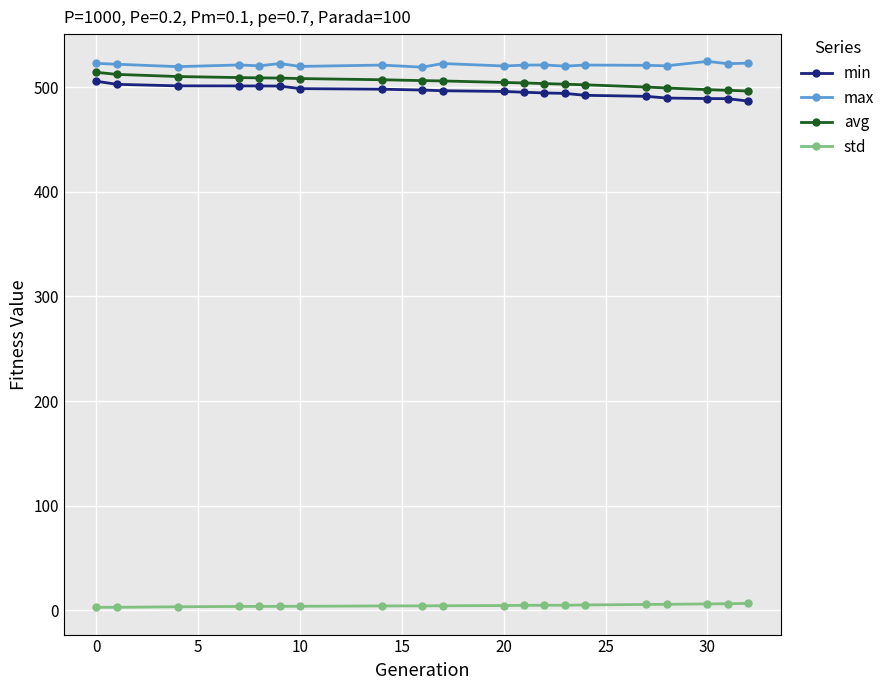

Does the chart have visible grid lines?

Yes